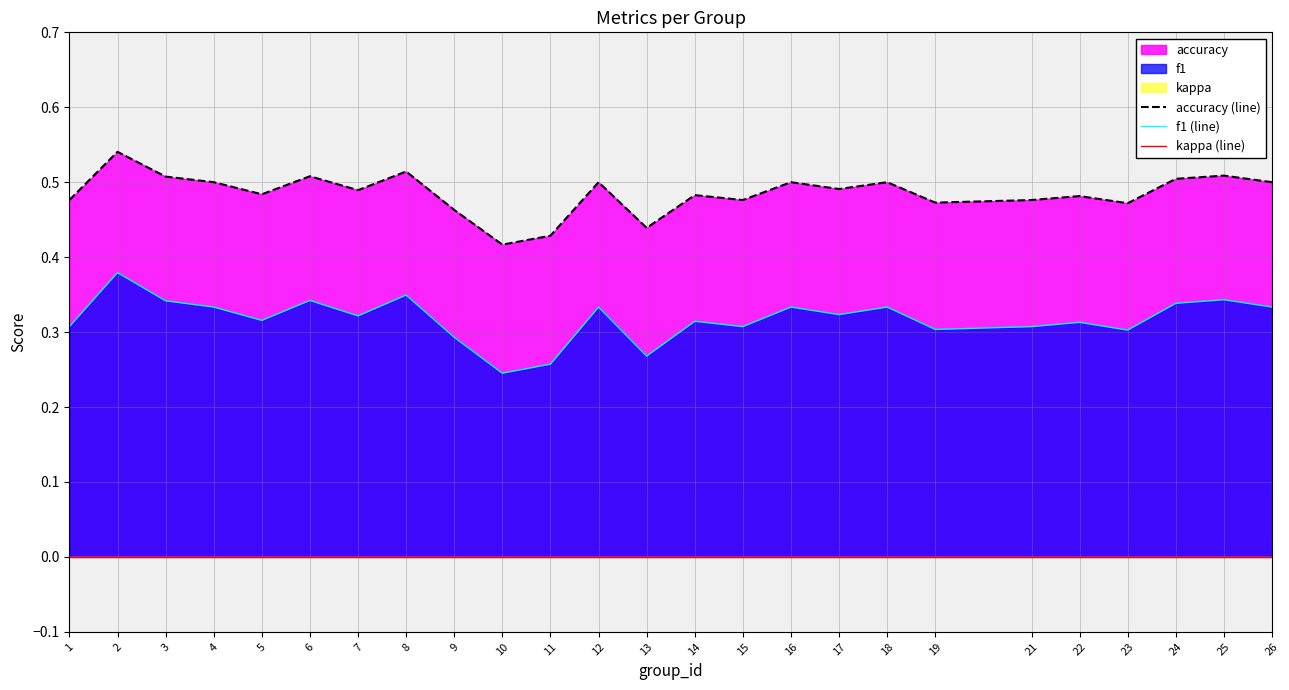

What is the sum of all f1 (line) values?

7.9